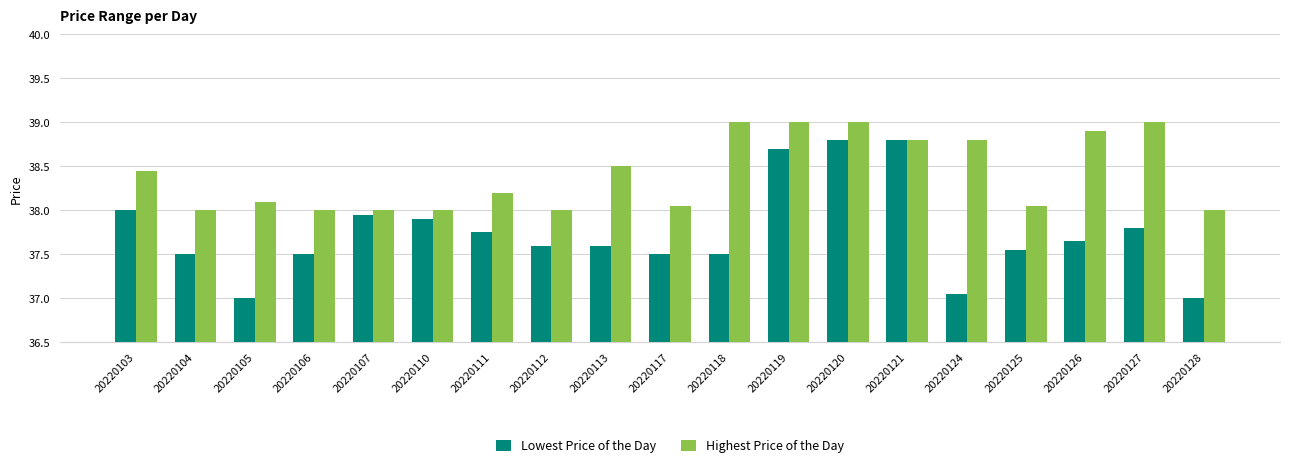

What is the difference between the second highest and second lowest values in the Highest Price of the Day series?

1.0